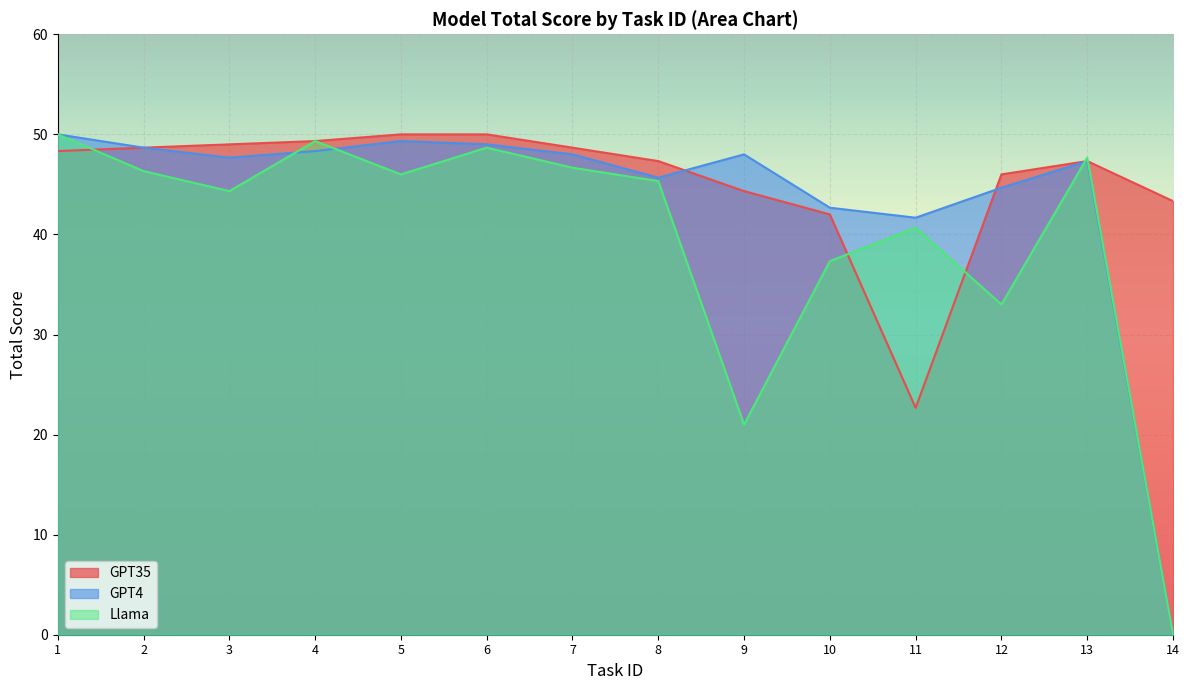

How many values in the GPT35 series exceed 48?

7